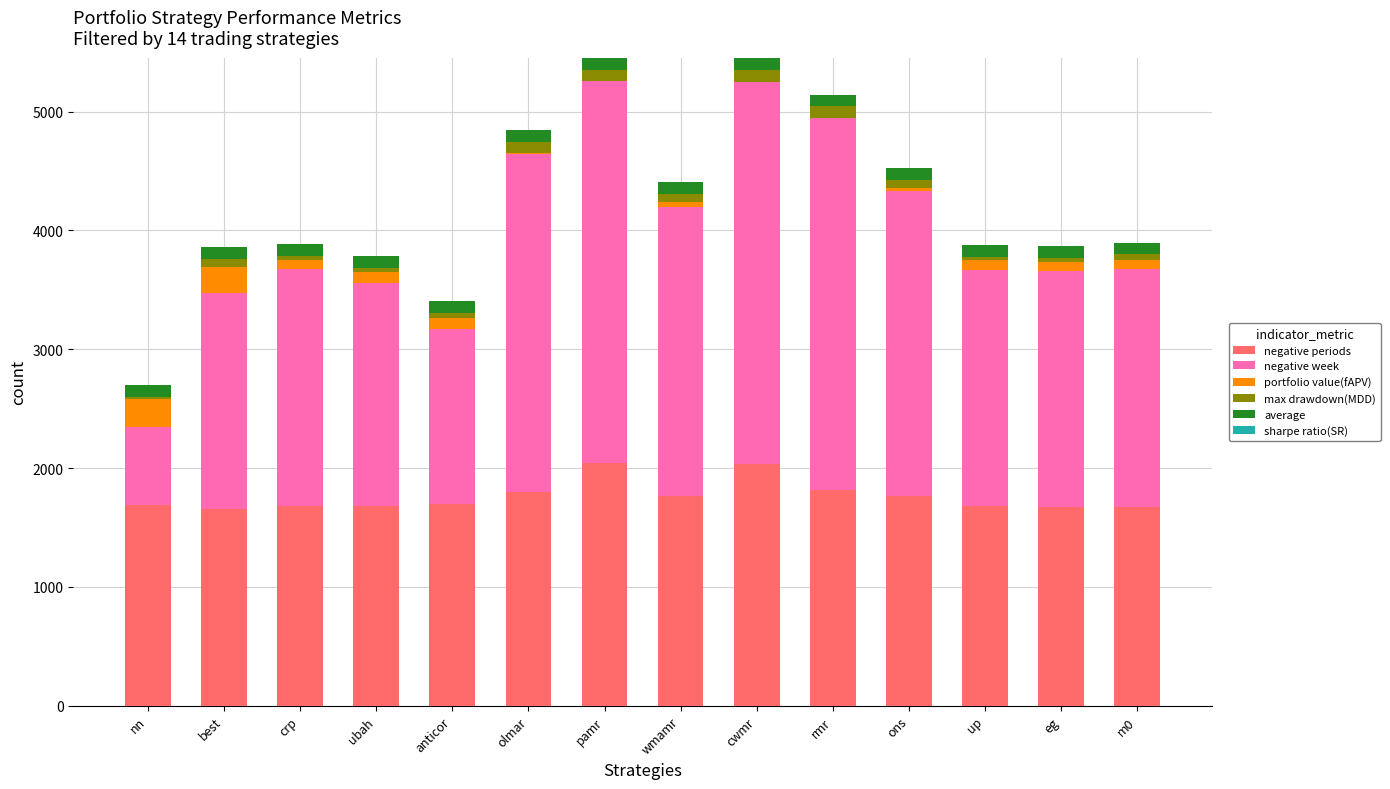

Is it true that sharpe ratio(SR) equals 0.0 at olmar?

True